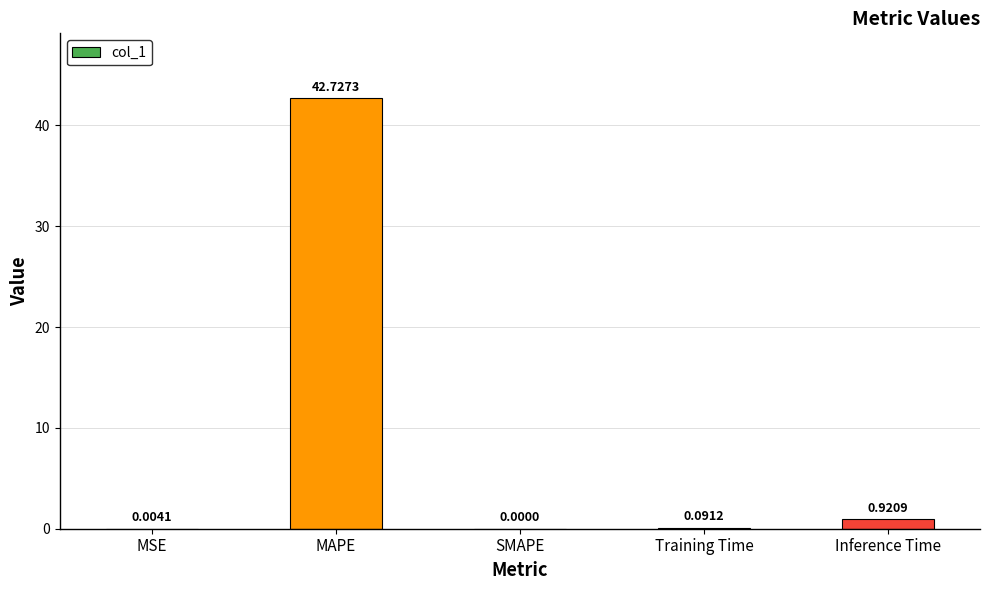

Which category has the highest value across all series?

MAPE